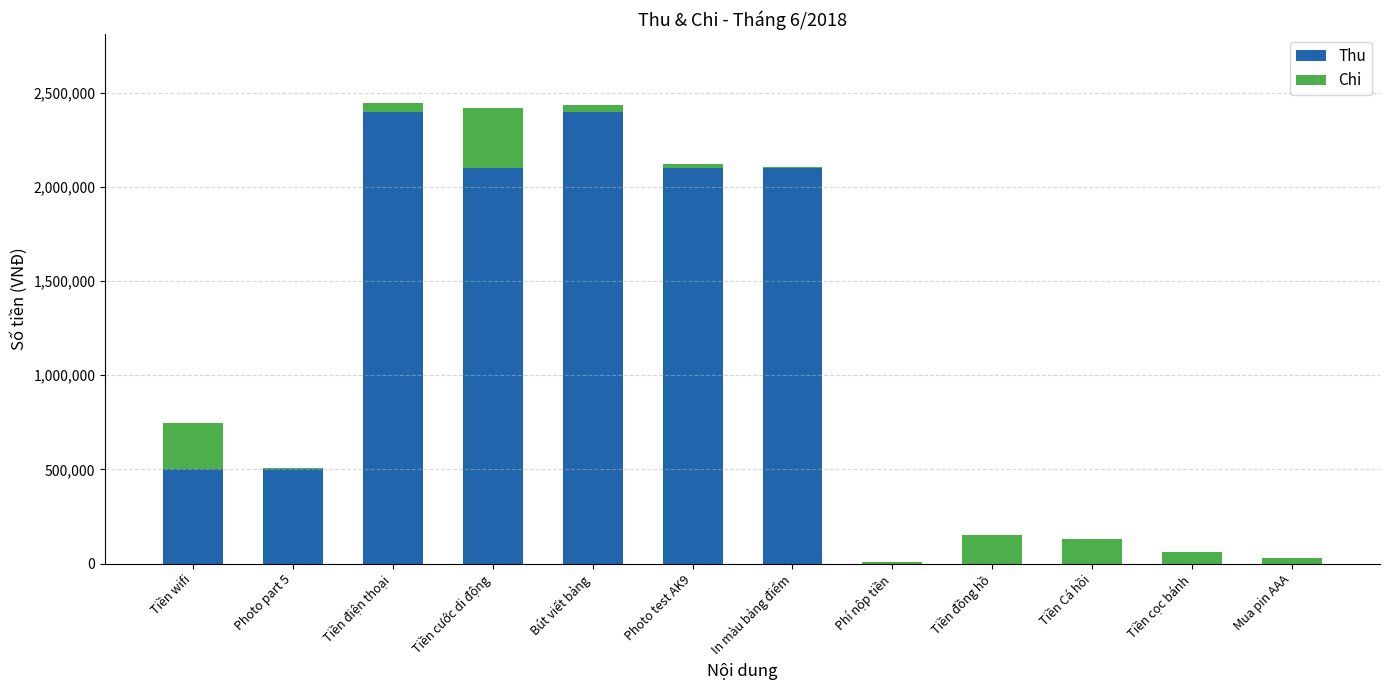

What is the maximum value for Thu?

2400000